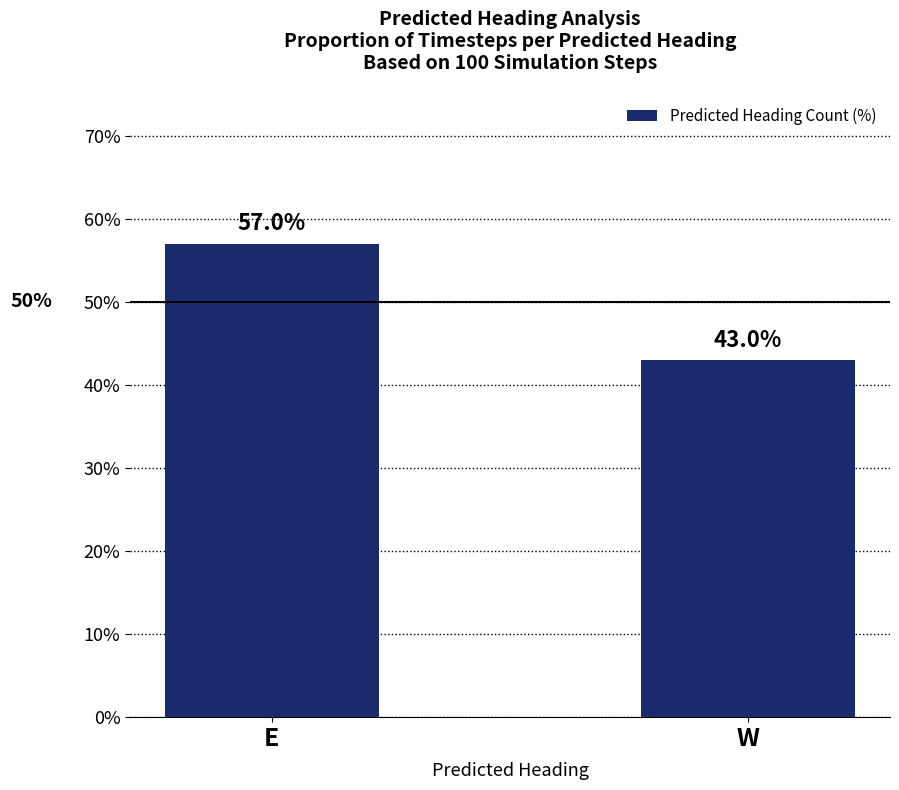

The chart shows a value of 77.0 at W. True or false?

False